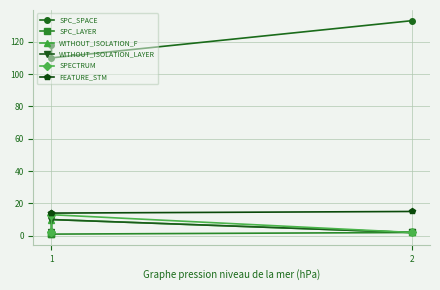

At which label does SPC_LAYER reach its minimum?

1